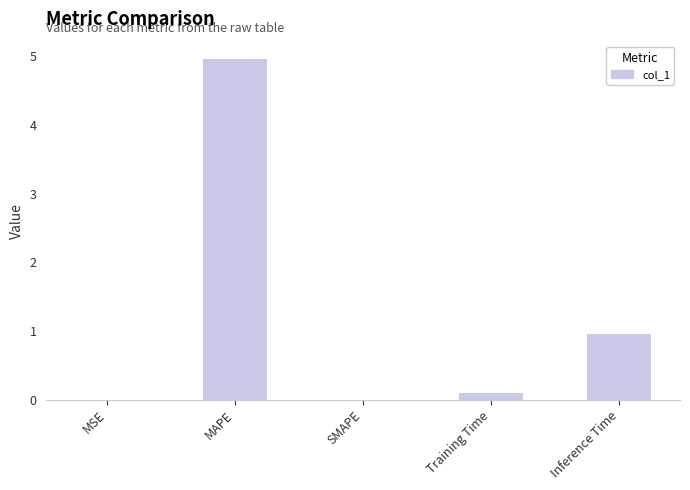

What is the approximate value at Training Time?

0.1